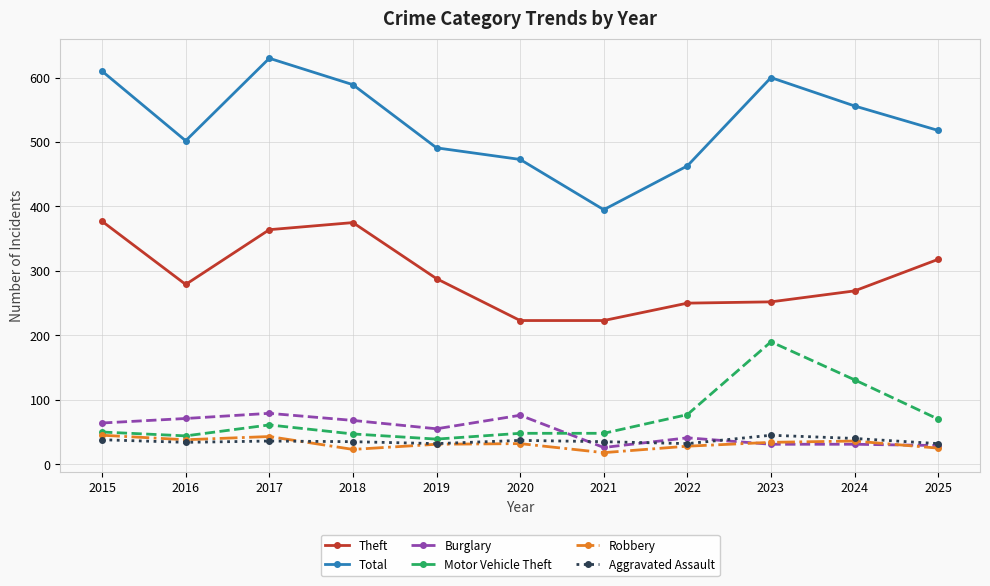

Where is the first local minimum for Burglary?

2019